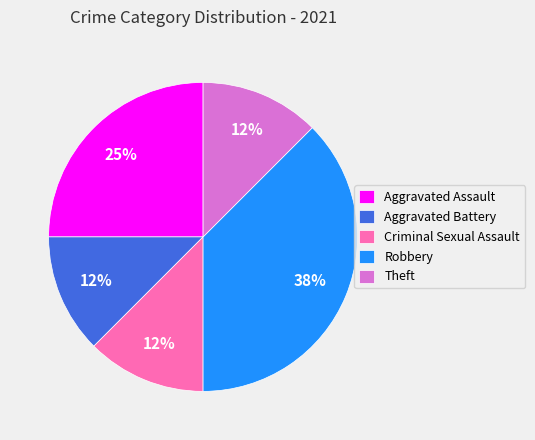

Which slice is the largest?

Robbery